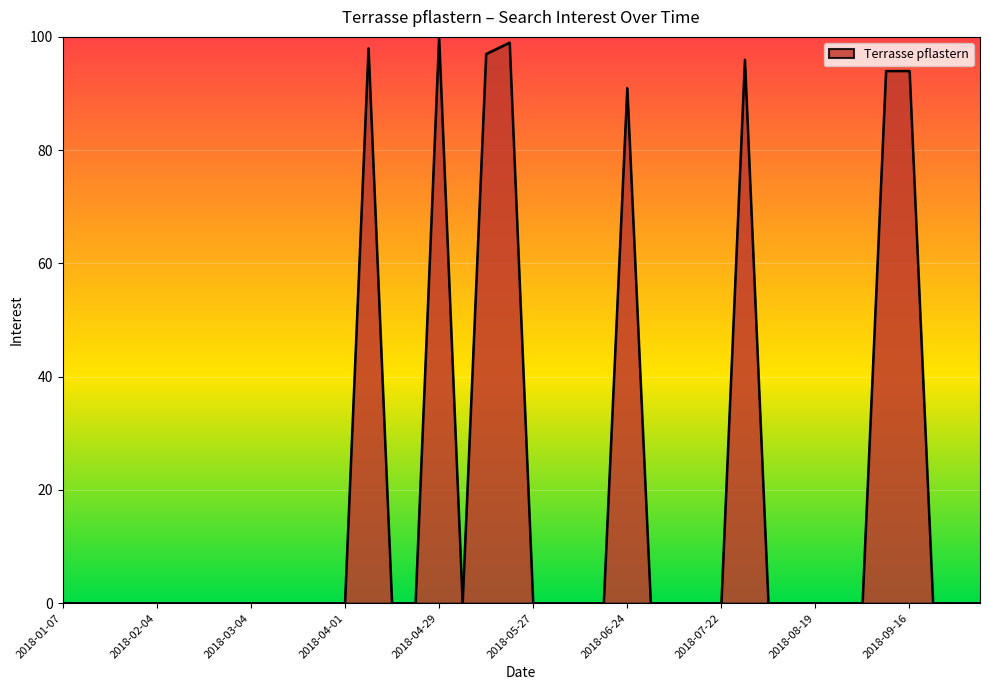

What is the maximum value shown in the chart?

100